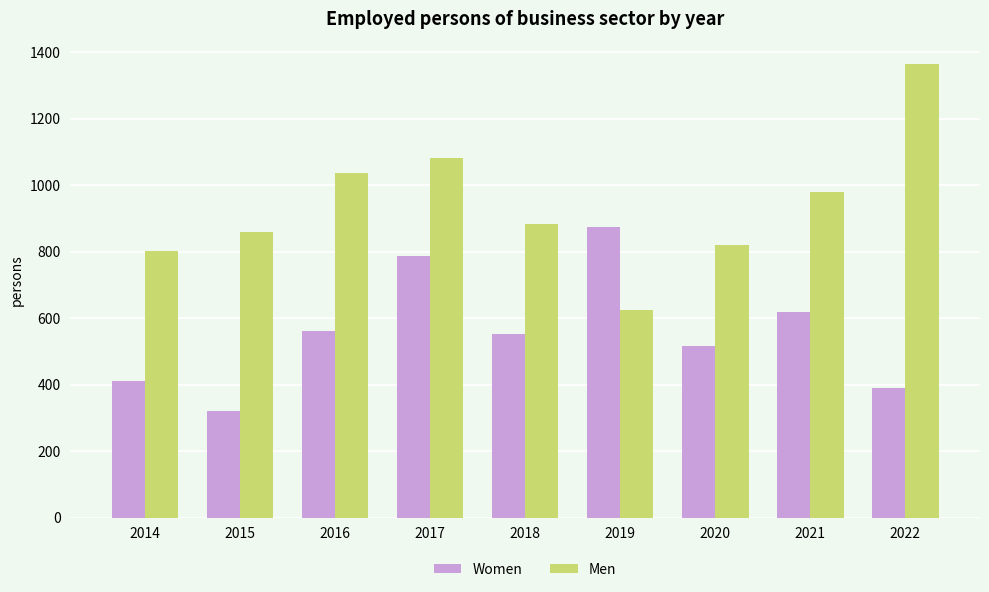

Where is Men nearest to the value 993?

2021